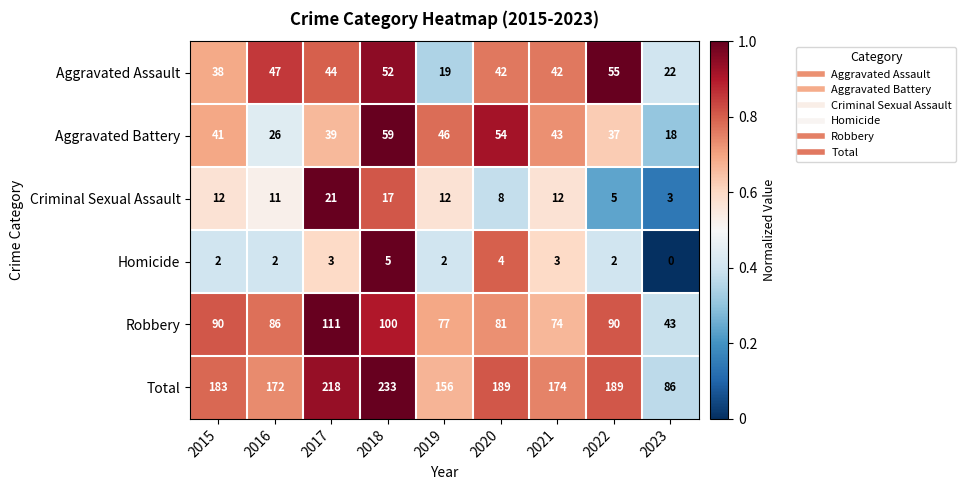

What is the total value across all series at 2016?

344